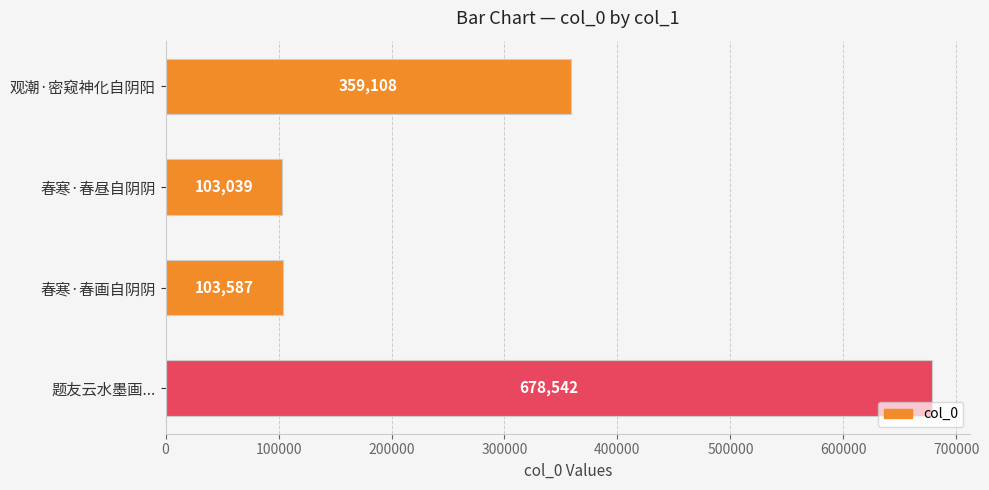

Reading top to bottom, extract all data points from this chart.

359108	103039	103587	678542